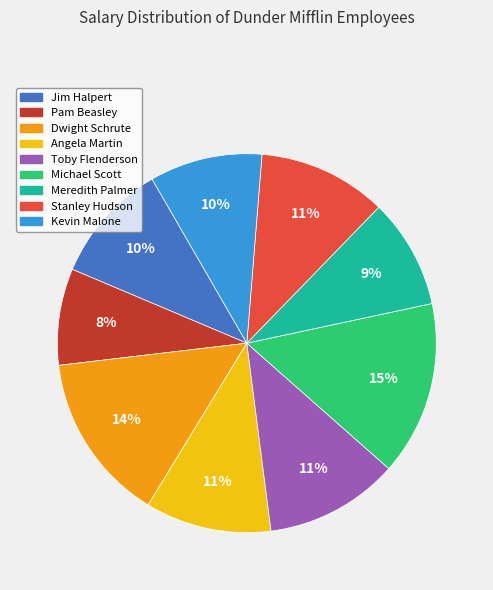

To the nearest percent, what portion does Jim Halpert represent?

10%